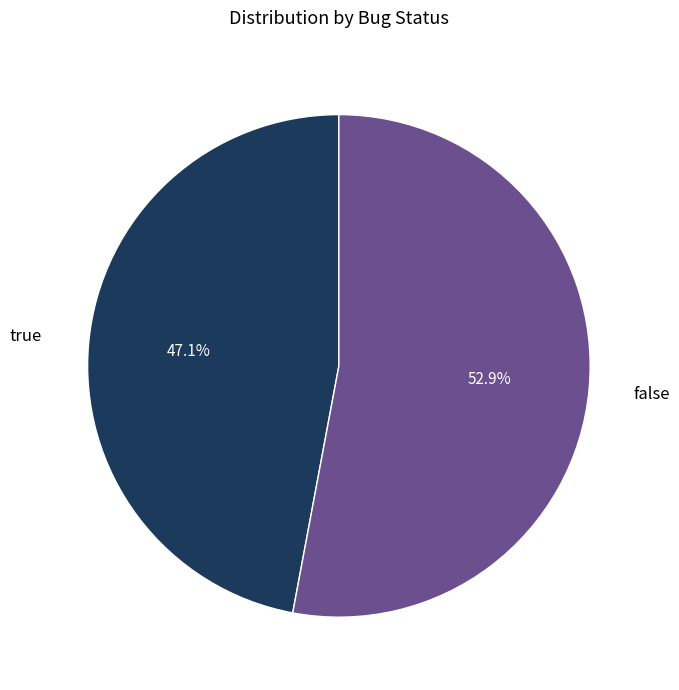

Is there any slice that represents more than half of the pie?

Yes